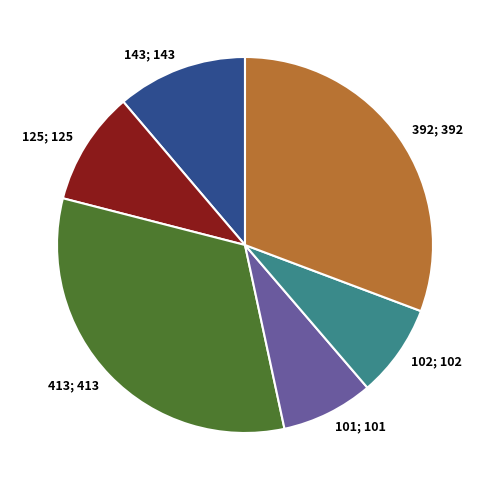

Which category has the biggest portion of the pie?

413